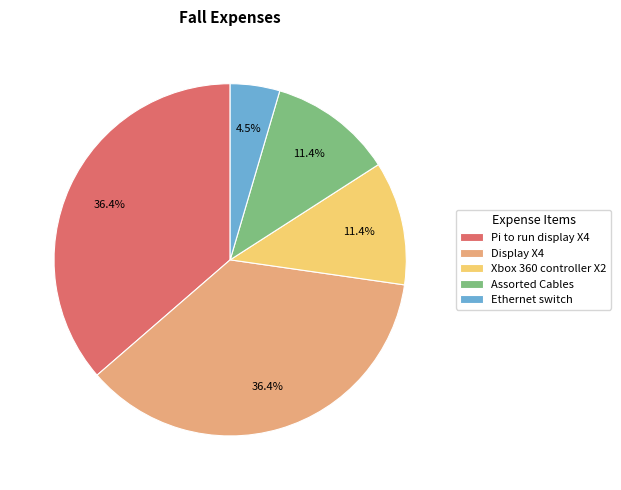

Is the sum of Assorted Cables and Xbox 360 controller X2 greater than half?

No